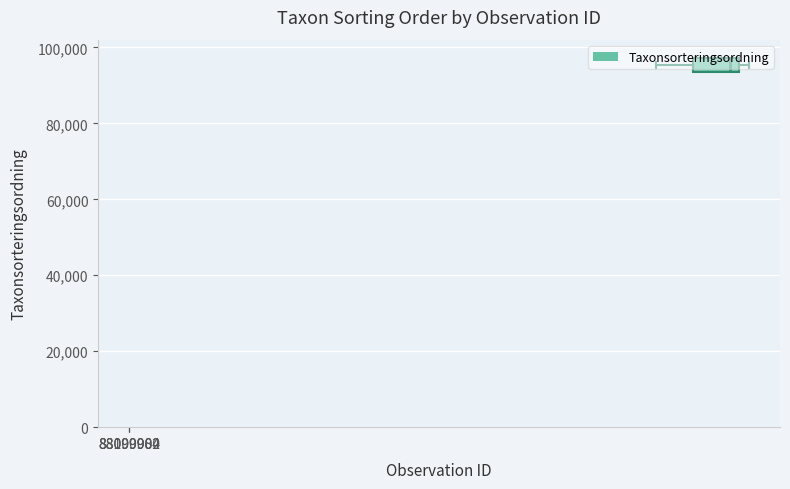

What is the maximum value shown in the chart?

90841